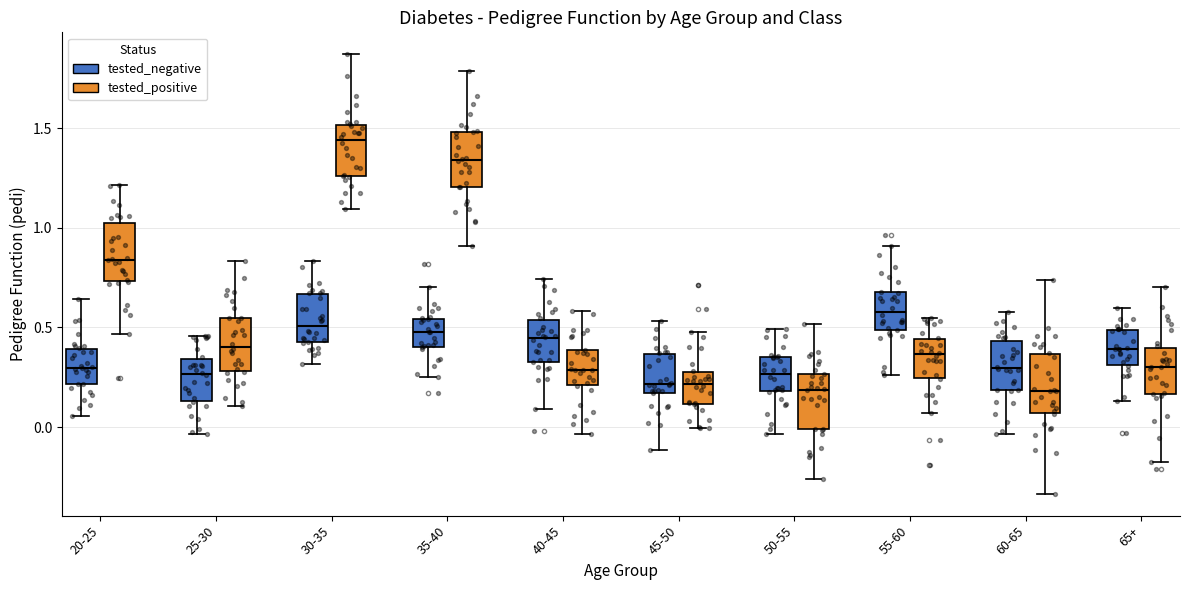

Where does the lower whisker of the box for 35-40 (tested_negative) end on the y-axis? The values are not printed on the chart, so give them approximately, as read against the axis.

0.25